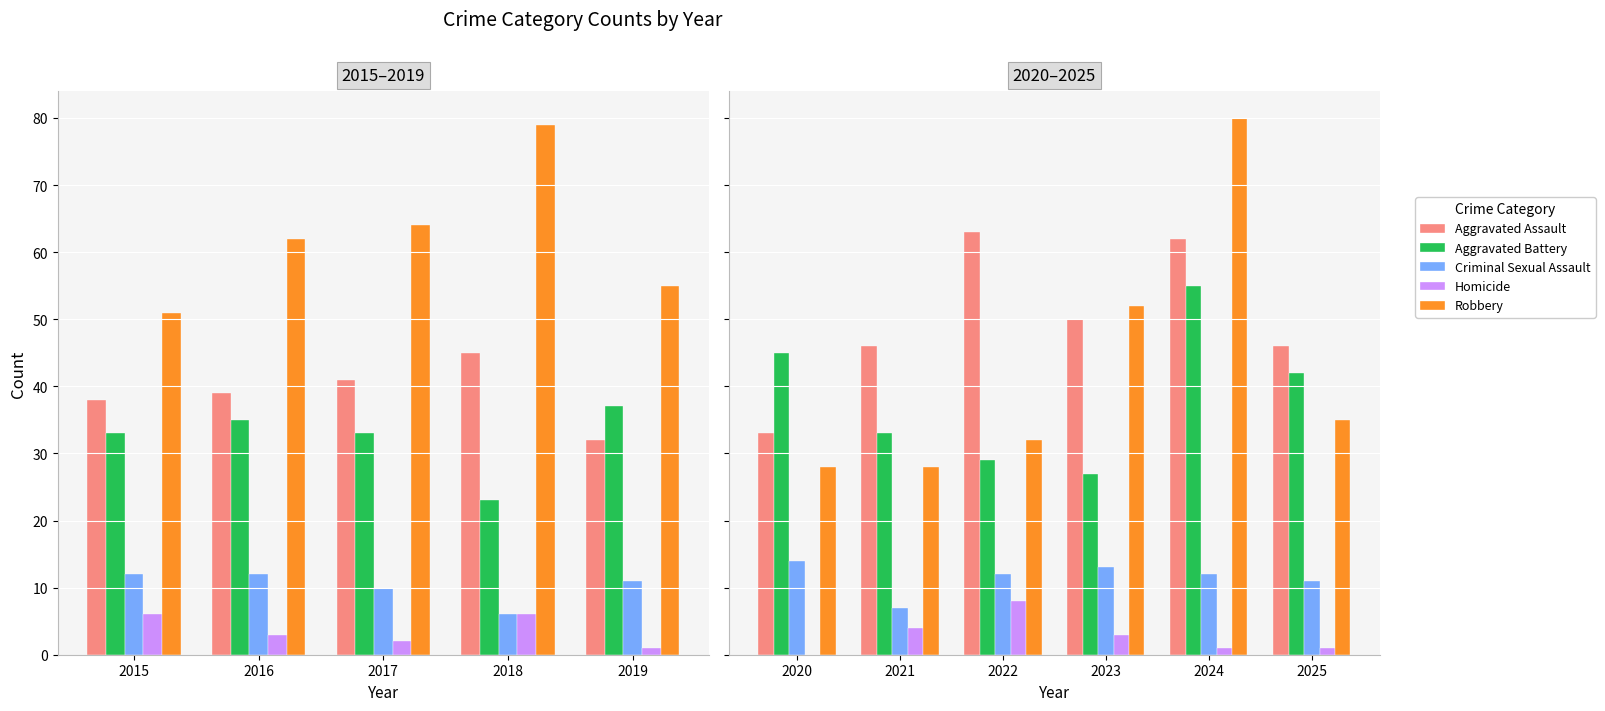

What is the maximum value shown in the chart?

80